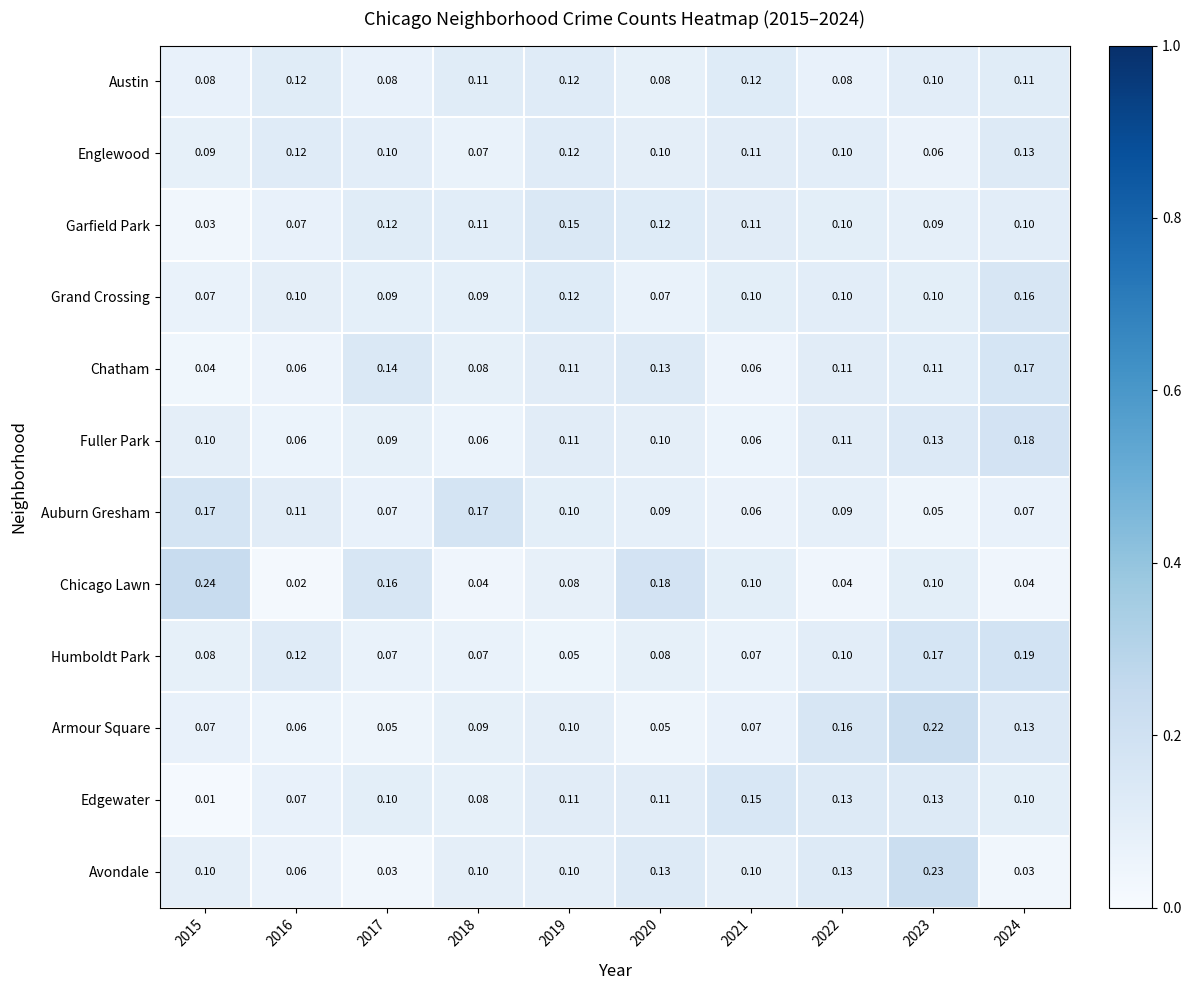

Which series has the widest spread of values?

Chicago Lawn